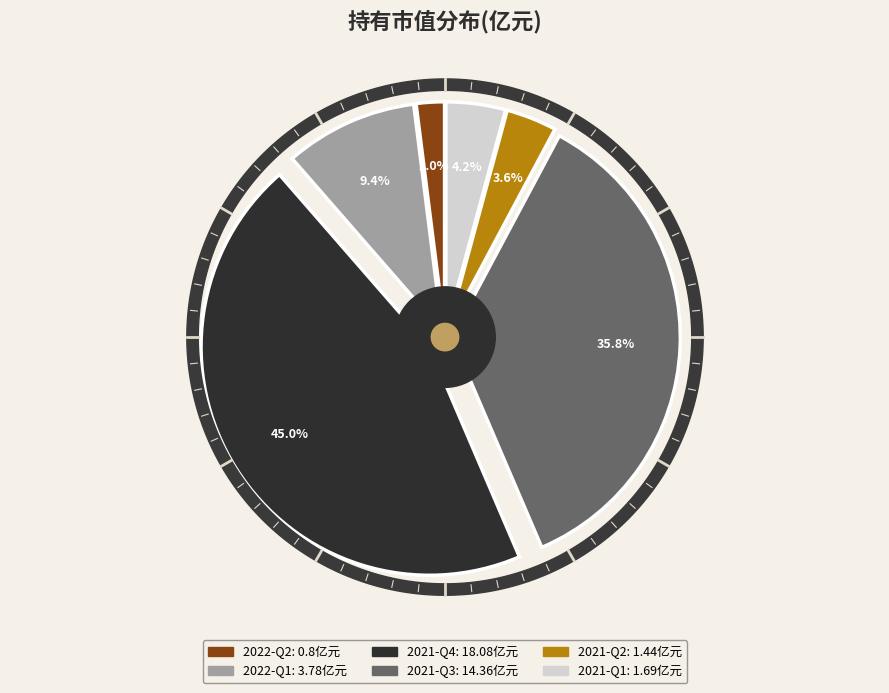

What portion of the pie excludes 2021-Q4?

55.0%